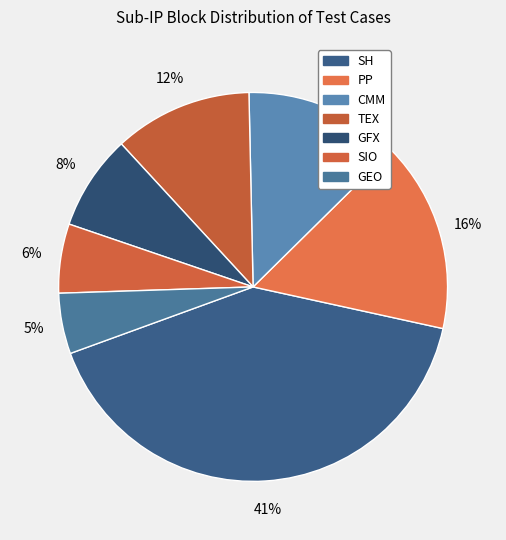

Is the sum of CMM and GEO greater than half?

No